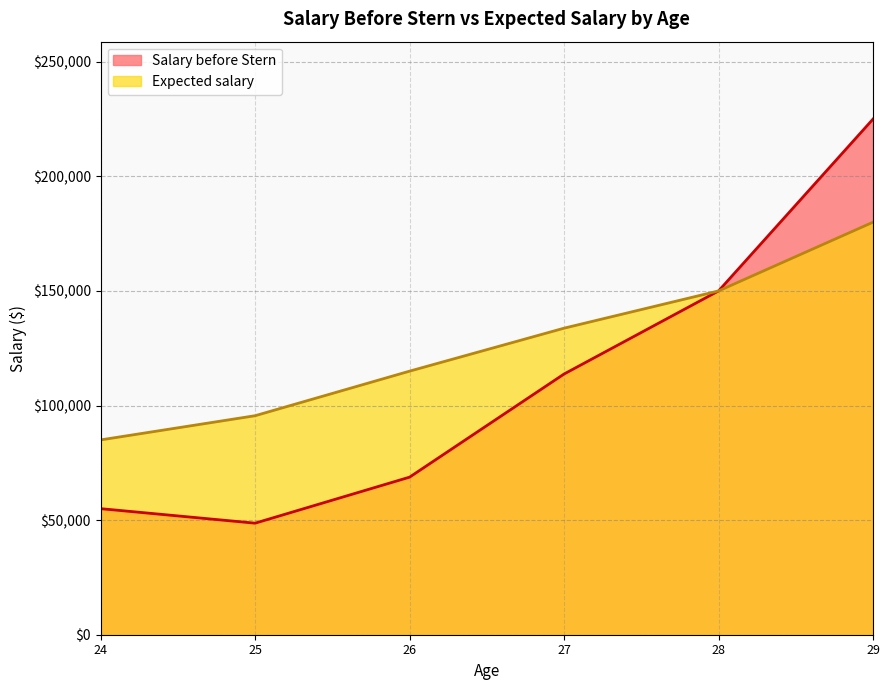

What is the total value across all series at 25?

144222.2